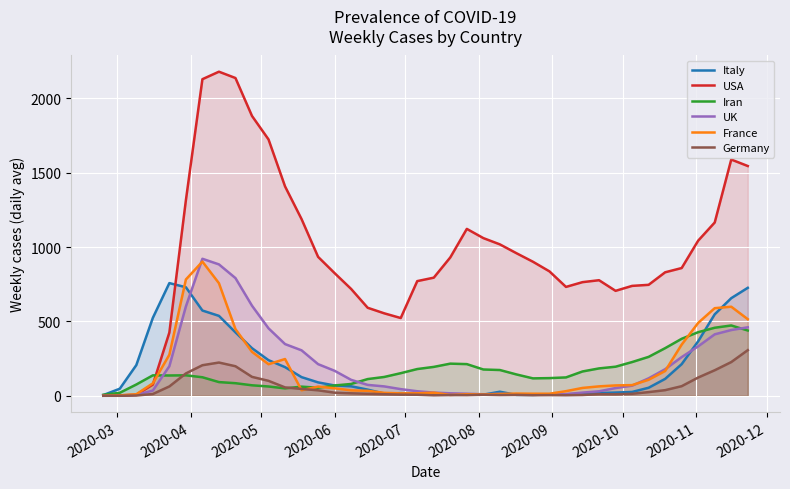

How many values in the France series are below 61?

20